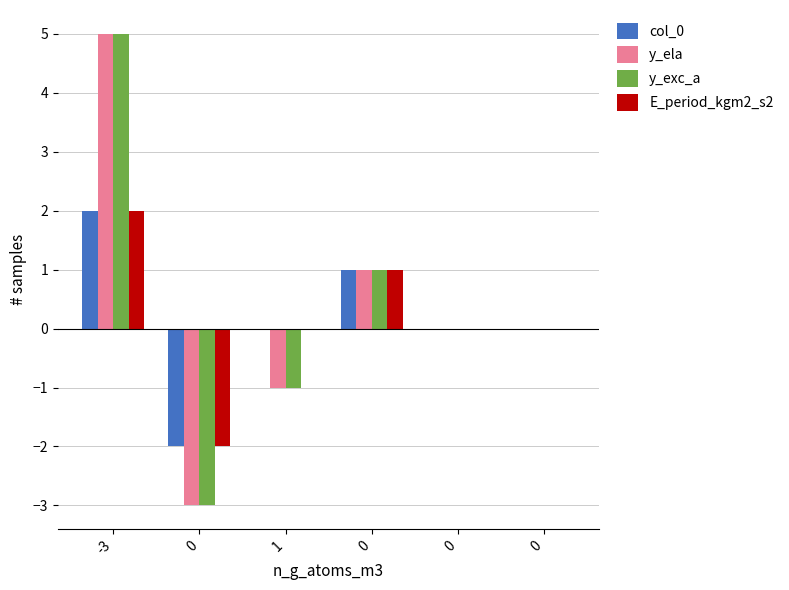

What are all the series names shown in the legend?

col_0, y_ela, y_exc_a, E_period_kgm2_s2